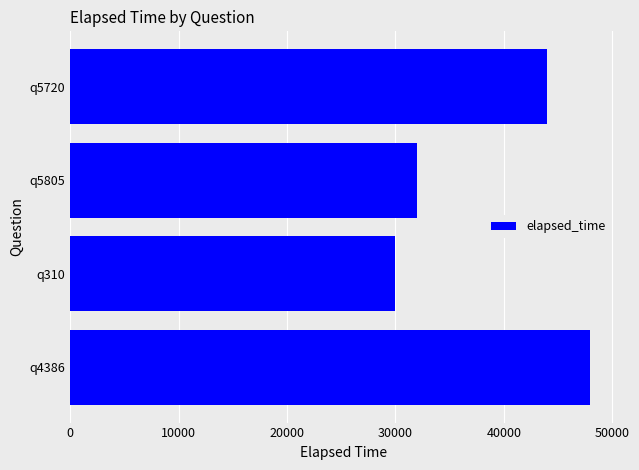

What is the difference between the values at q5720 and q4386?

4000